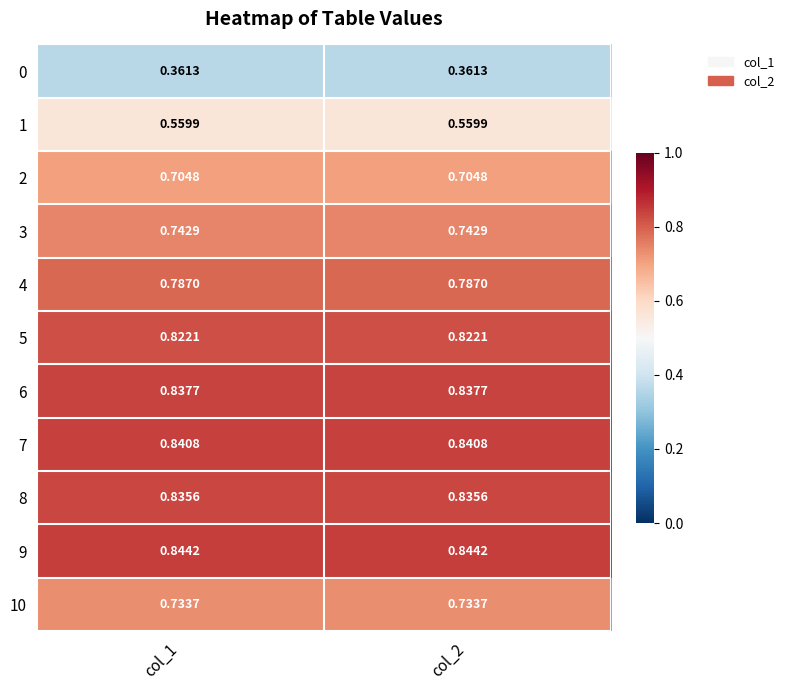

Is the value of 4 at col_1 greater than the value of 6 at col_1?

No